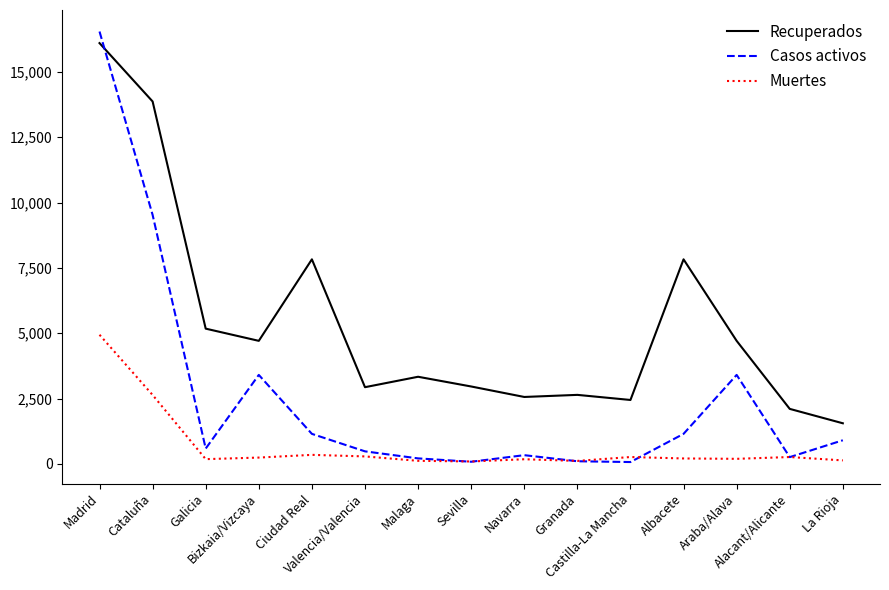

Between Ciudad Real and Alacant/Alicante, which series saw the biggest shift?

Recuperados